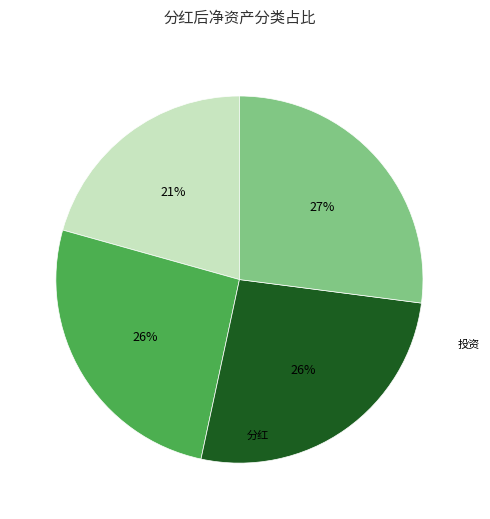

To the nearest percent, what is the difference between the largest and smallest slice percentages?

6%